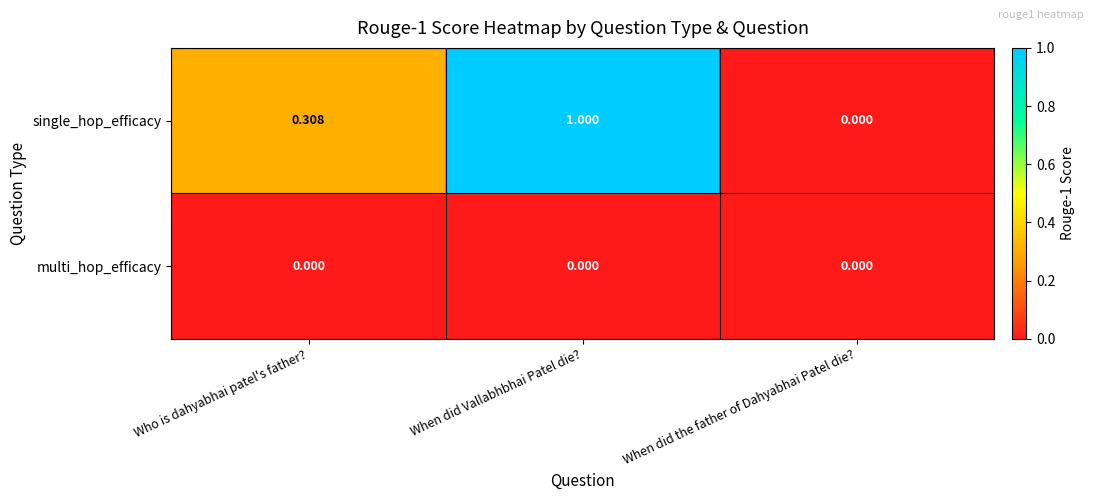

Rank the series at Who is dahyabhai patel's father? from lowest to highest value.

multi_hop_efficacy, single_hop_efficacy